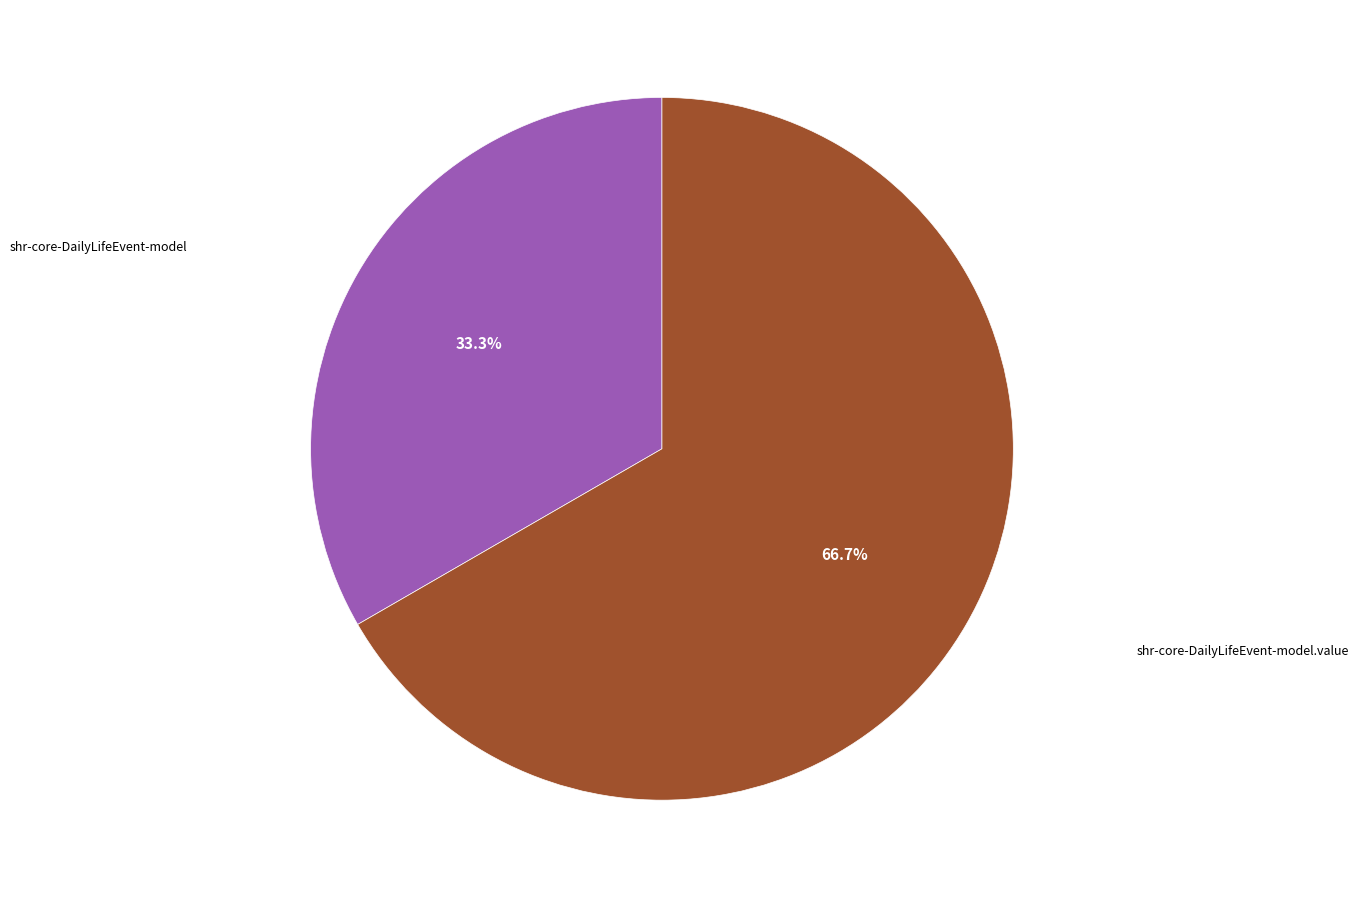

Does any single category account for the majority?

Yes